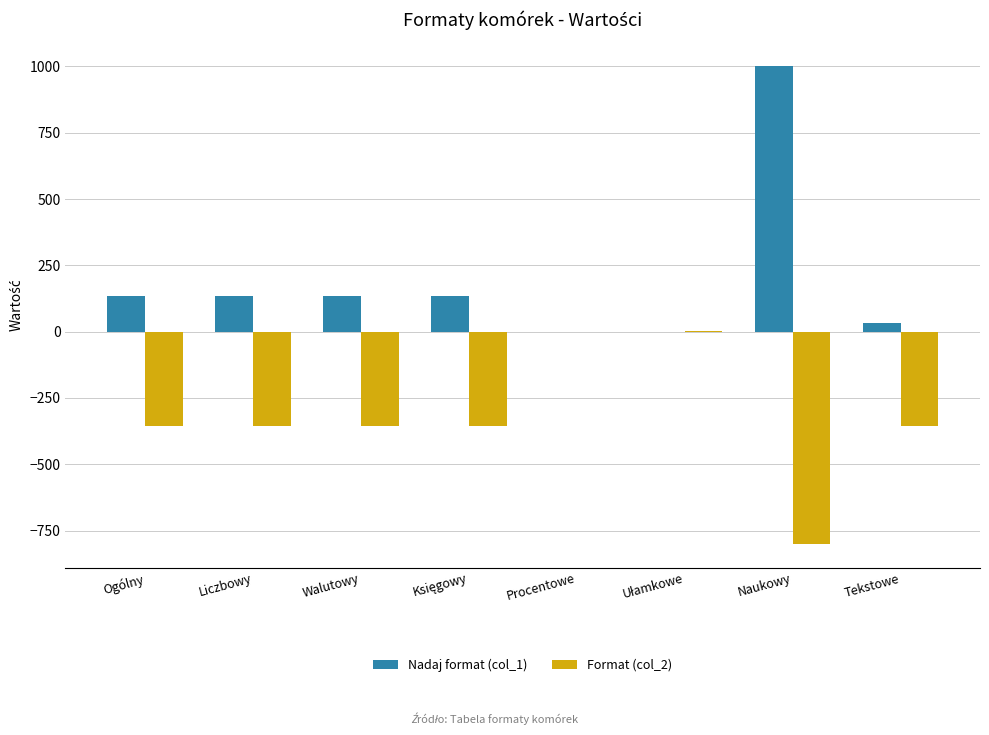

Which category has the highest value across all series?

Naukowy